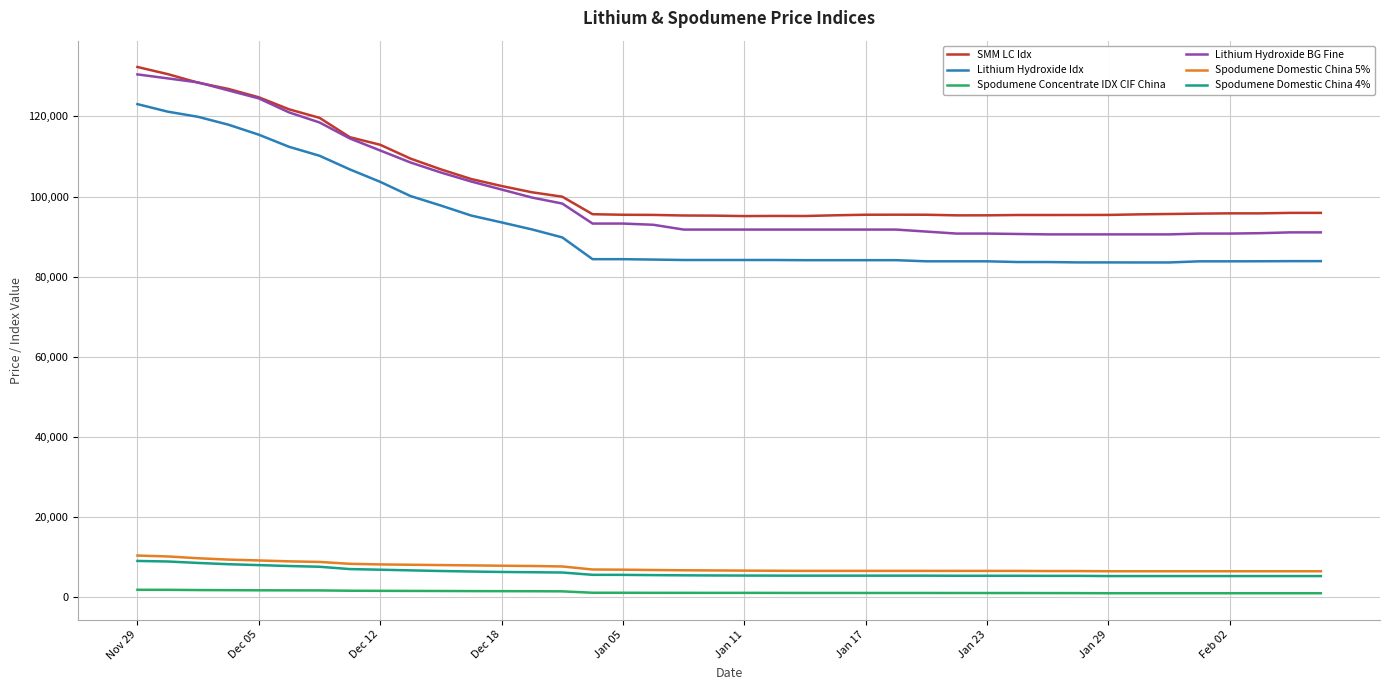

What is the minimum value for SMM LC Idx?

95119